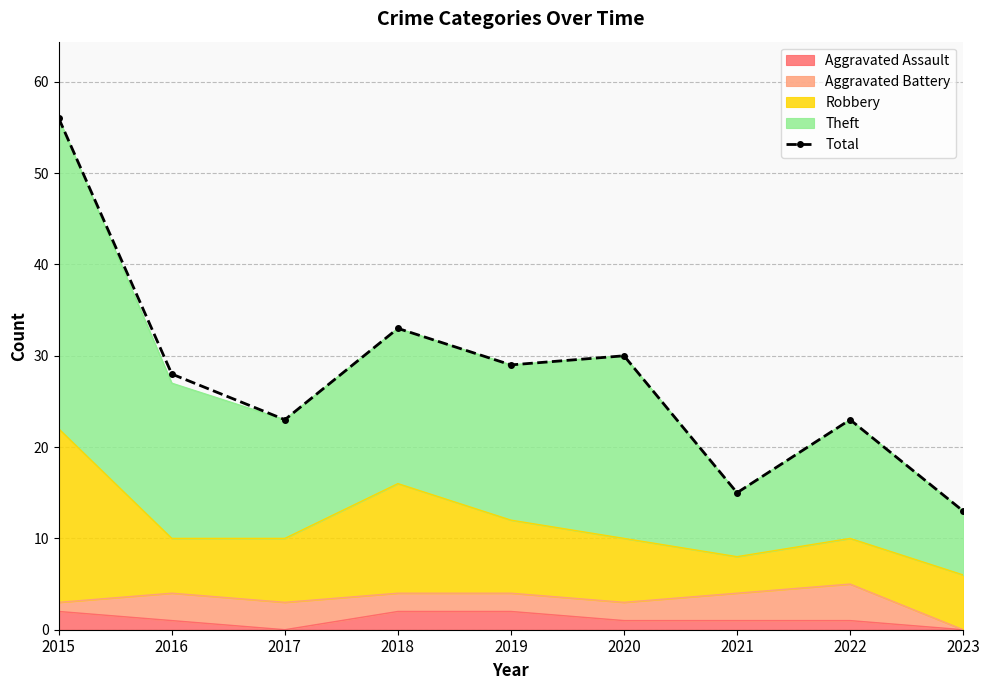

Is it true that the value at 2020 is 42?

False